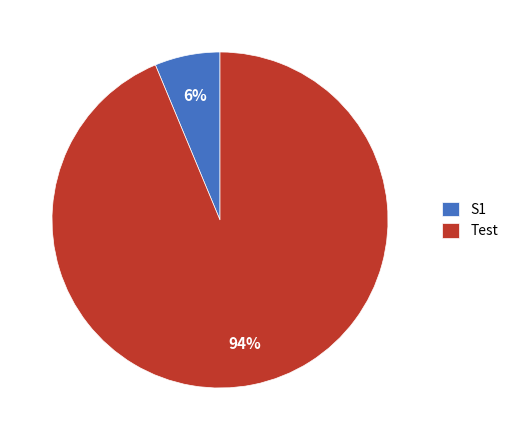

To the nearest percent, what is the combined percentage of Test and S1?

100%